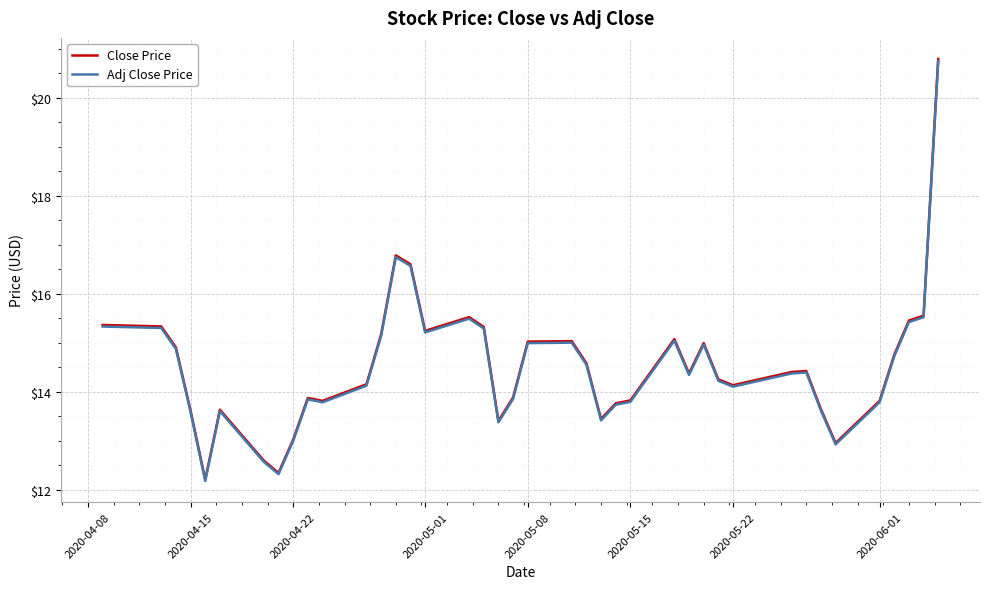

How many lines are shown in the chart?

2